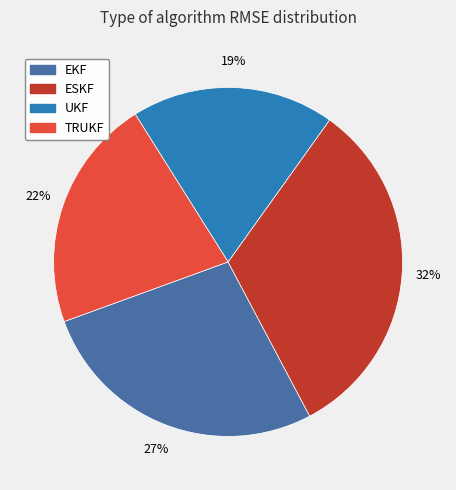

Between UKF and TRUKF, which is larger?

TRUKF